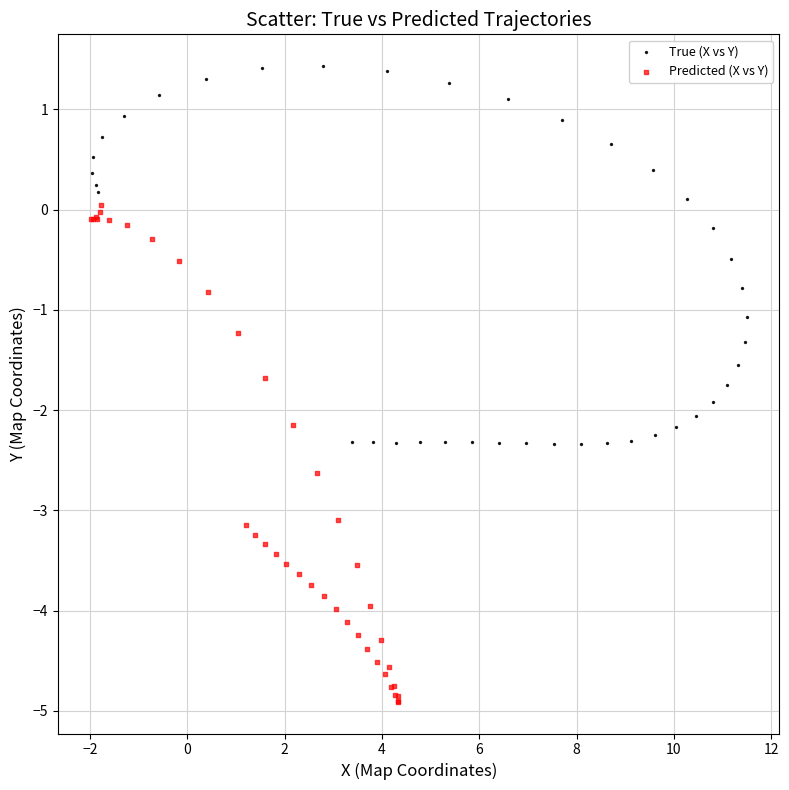

Which series has the widest spread of Y values?

Predicted (X vs Y)